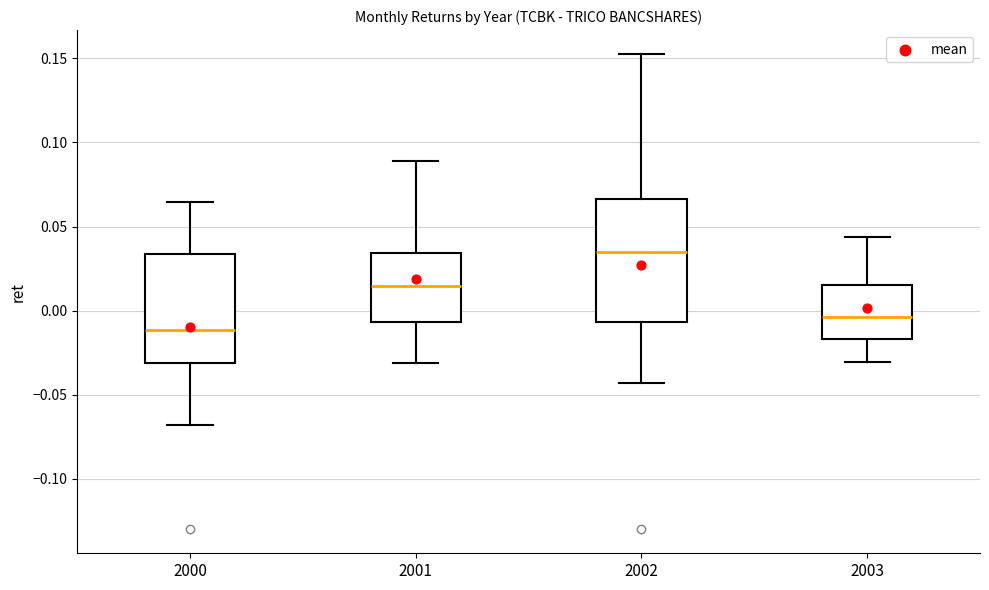

Reading left to right, transcribe this box plot: for each box, give where its median line is, the range the box spans, and where its two whiskers end, as read against the y-axis. The values are not printed on the chart, so give them approximately, as read against the axis.

2000: median -0.010, box -0.030 to 0.035, whiskers -0.070 to 0.065
2001: median 0.015, box -0.005 to 0.035, whiskers -0.030 to 0.090
2002: median 0.035, box -0.005 to 0.065, whiskers -0.045 to 0.155
2003: median -0.005, box -0.015 to 0.015, whiskers -0.030 to 0.045